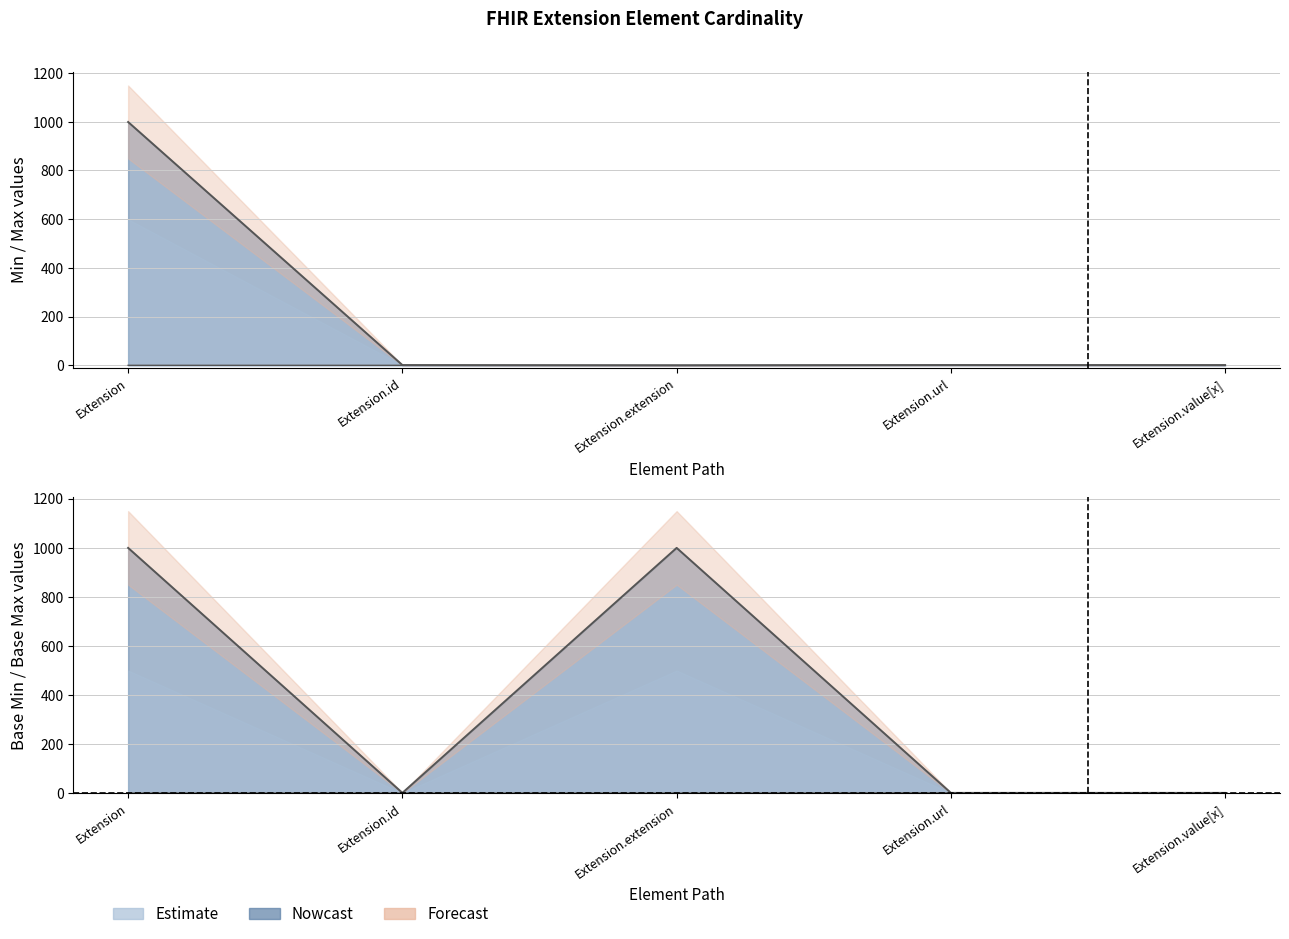

In Base Min, how many points are higher than both neighbors (excluding endpoints)?

1